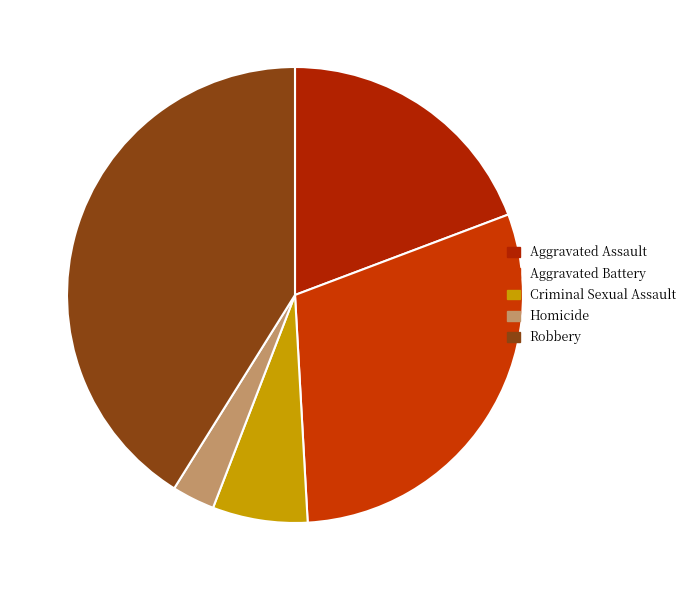

True or false: Homicide accounts for 11% of the total.

False